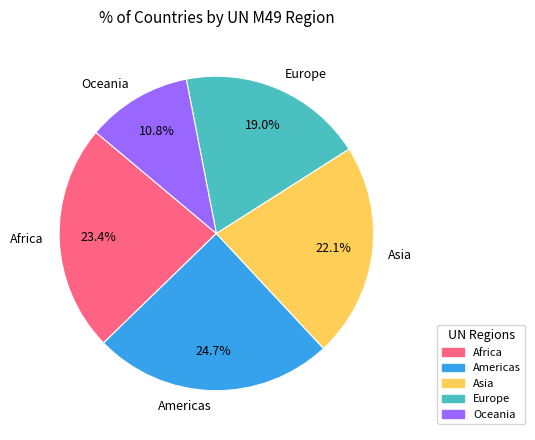

Which has a higher value, Asia or Americas?

Americas